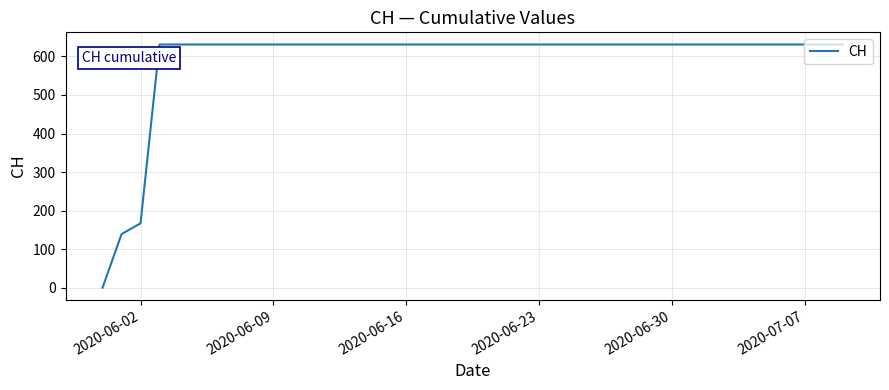

What is the greatest value displayed?

631